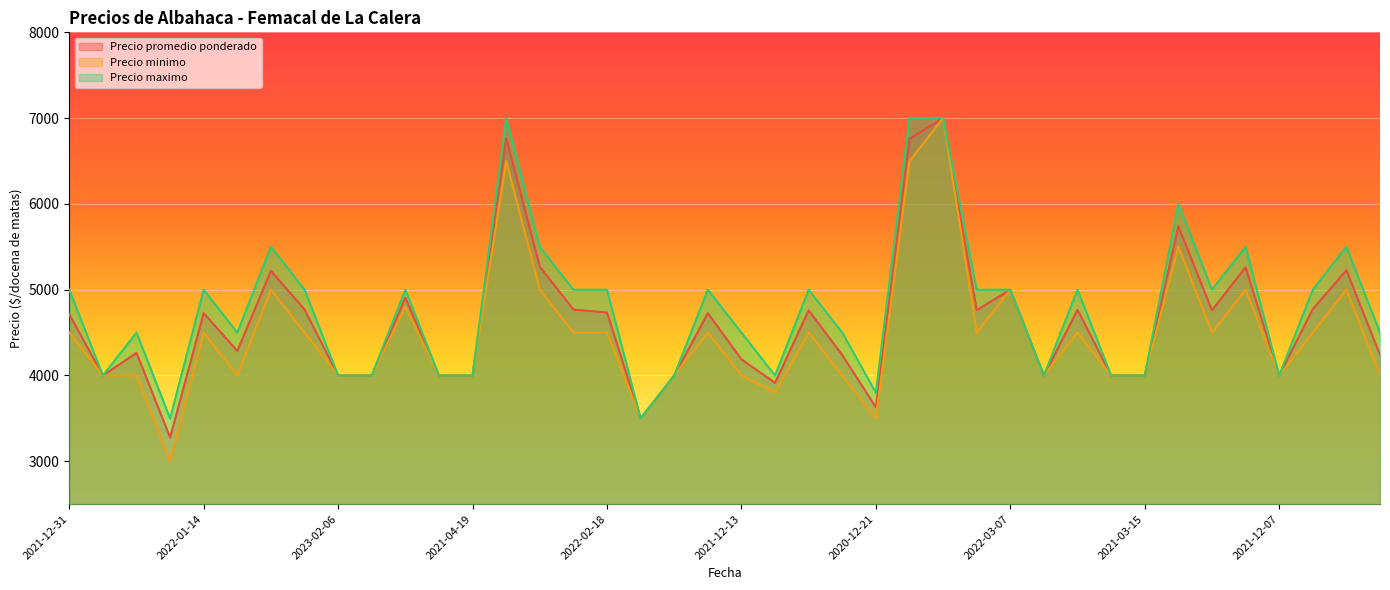

Which series has the largest total across all categories?

Precio maximo